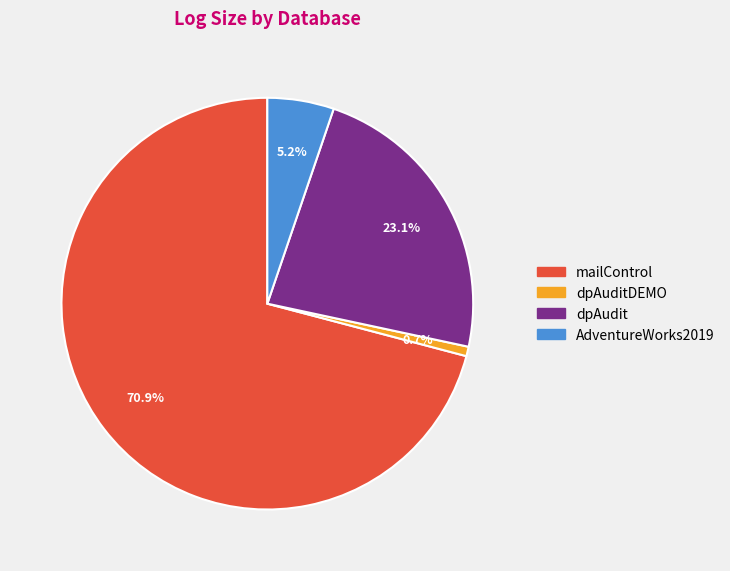

Does any single category account for the majority?

Yes